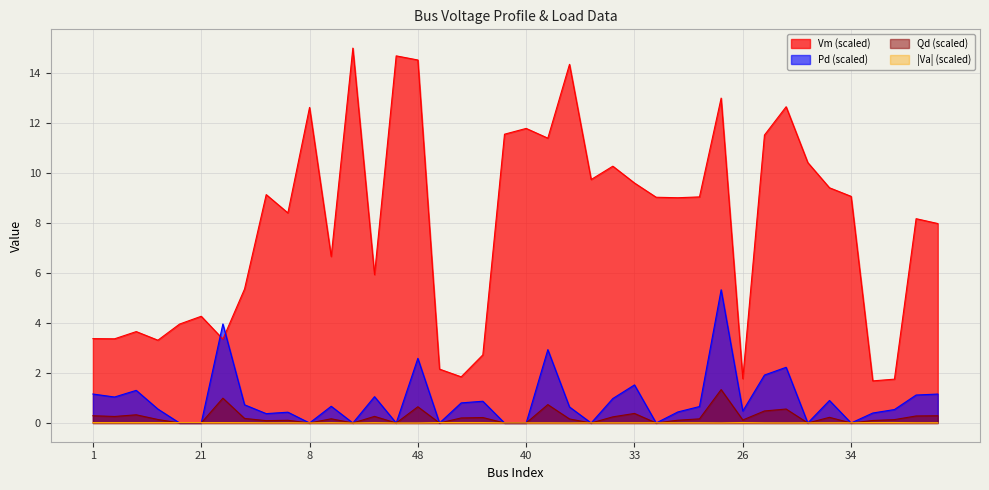

What position from the left is 33?

26